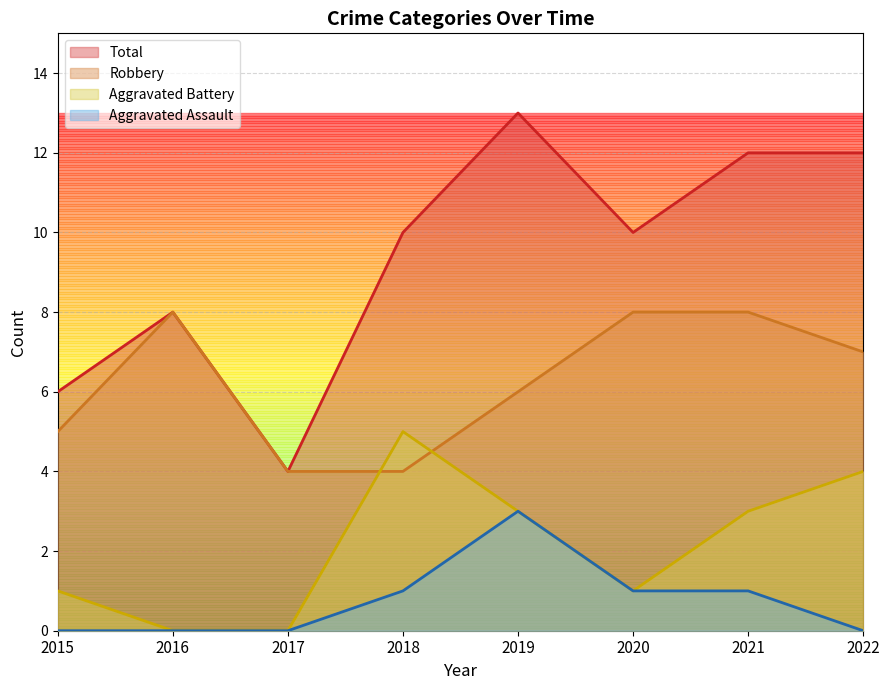

What is the minimum value for Robbery?

4